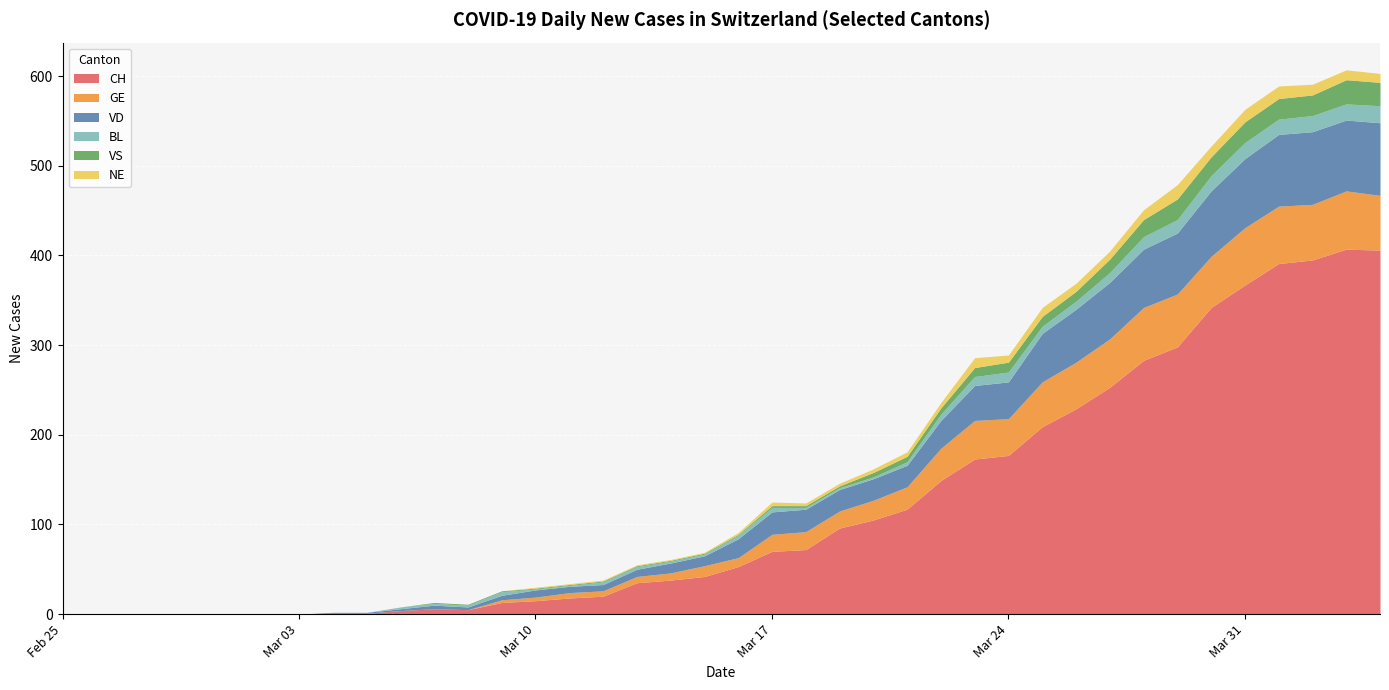

Which series has the largest total across all categories?

CH